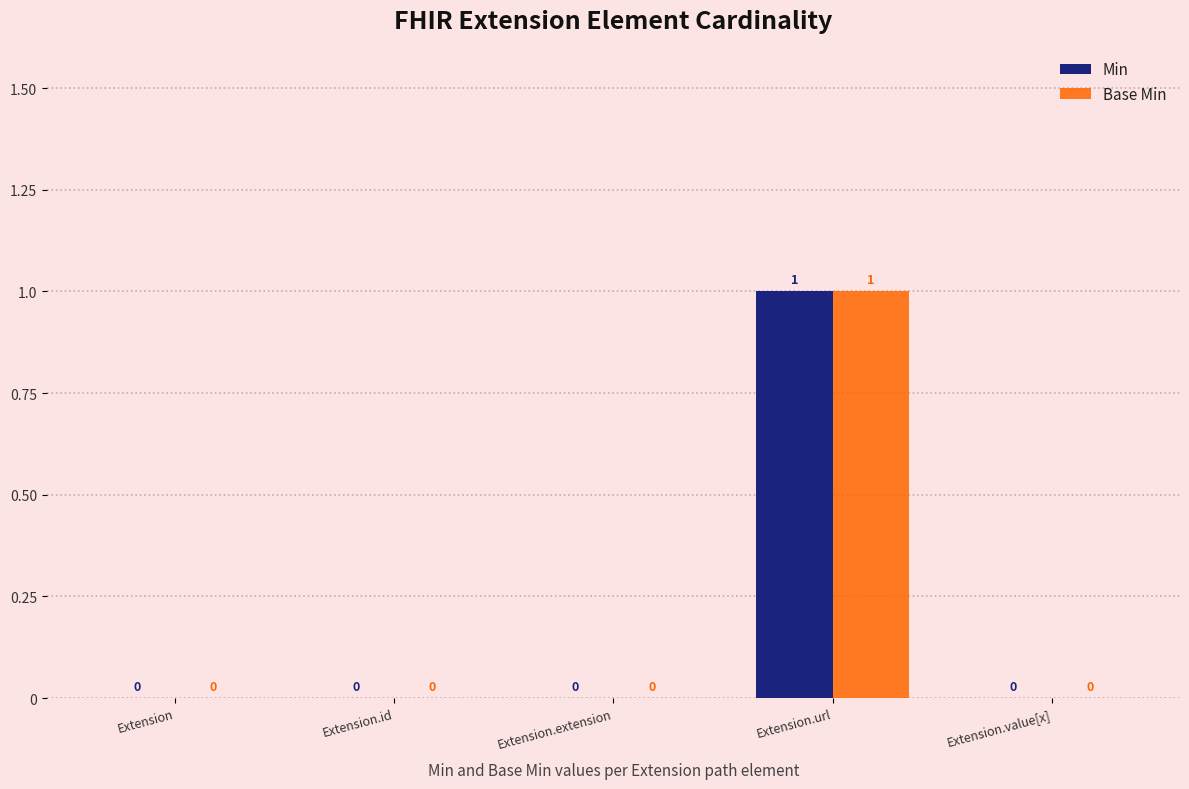

The Base Min series shows 0 at Extension.id. True or false?

True